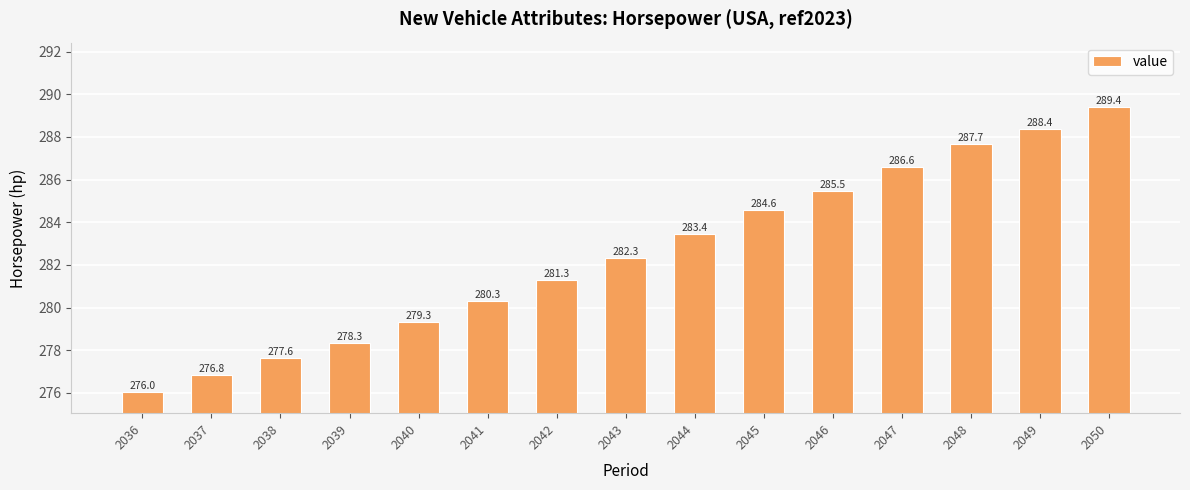

What is the maximum value shown in the chart?

289.4